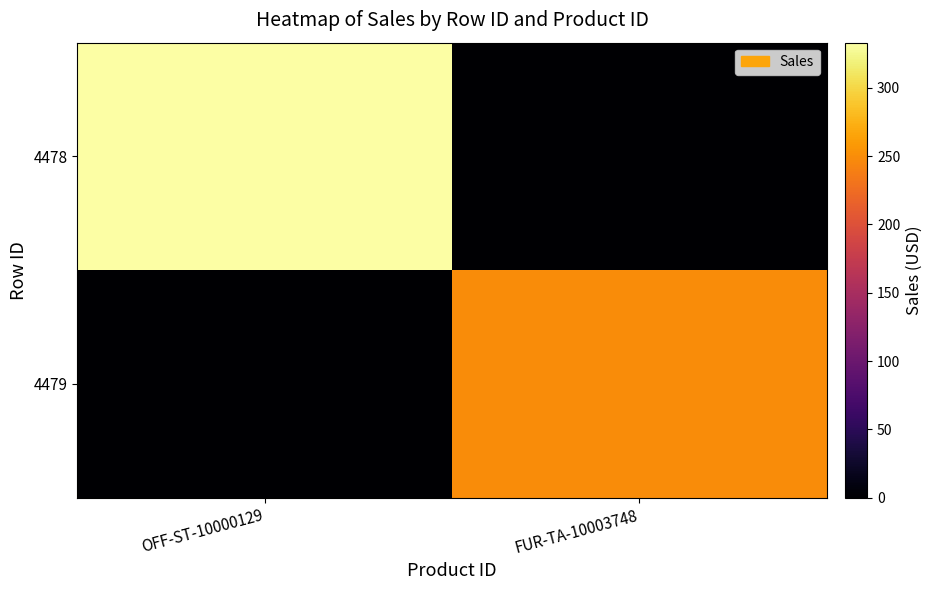

What is the total value across all series at FUR-TA-10003748?

249.0